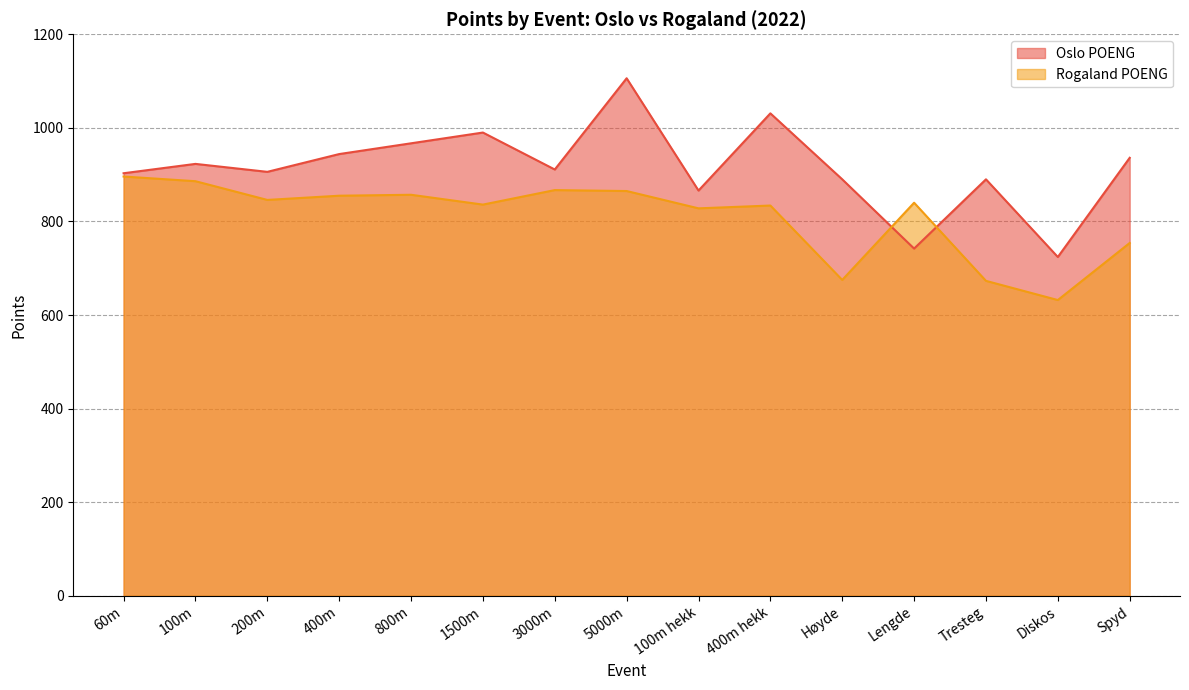

In Oslo POENG, how many points are lower than both neighbors (excluding endpoints)?

5